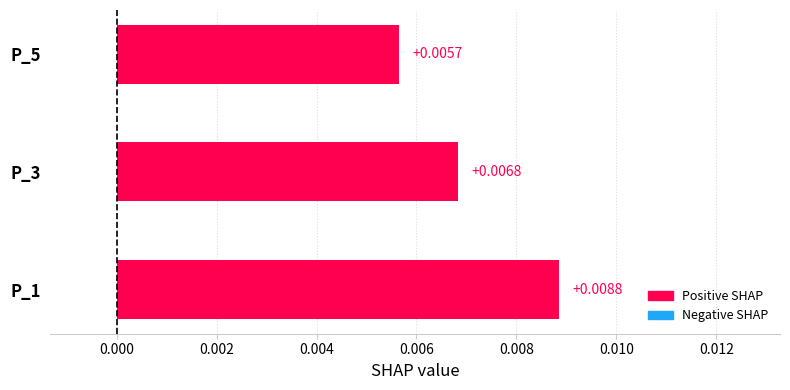

Count the number of data series in this chart.

1